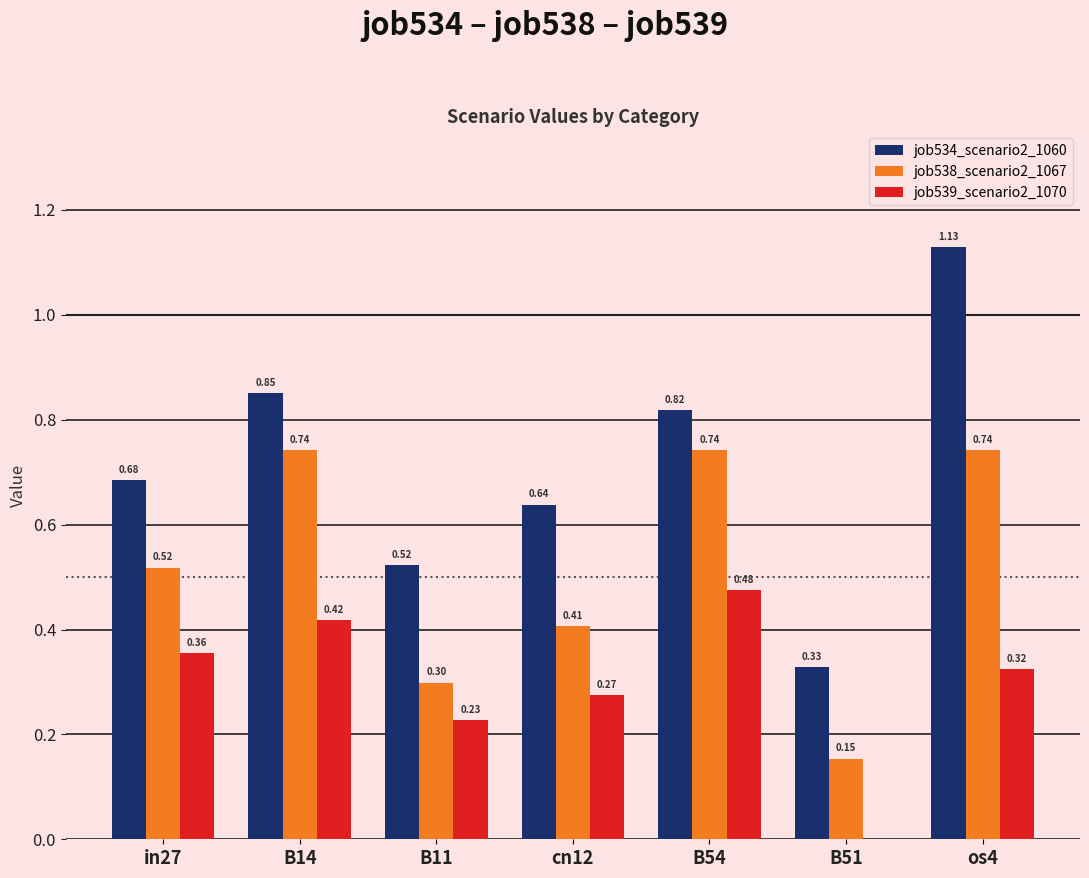

How many groups of bars are there?

7